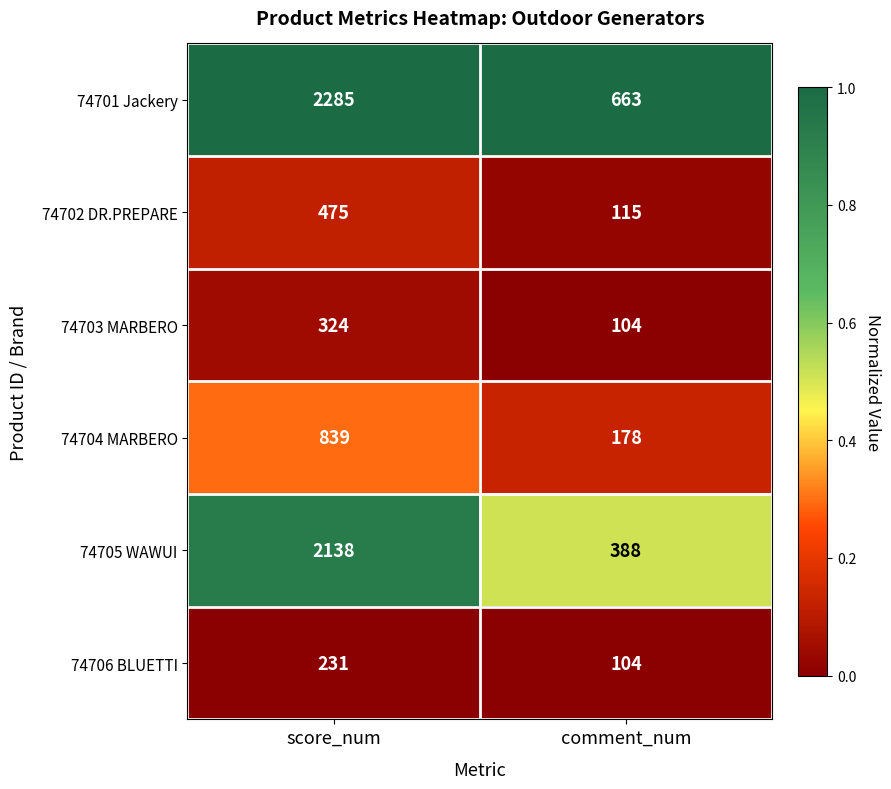

Reading left to right, what are all the values shown in this chart?

74701 Jackery: 2285	663
74702 DR.PREPARE: 475	115
74703 MARBERO: 324	104
74704 MARBERO: 839	178
74705 WAWUI: 2138	388
74706 BLUETTI: 231	104